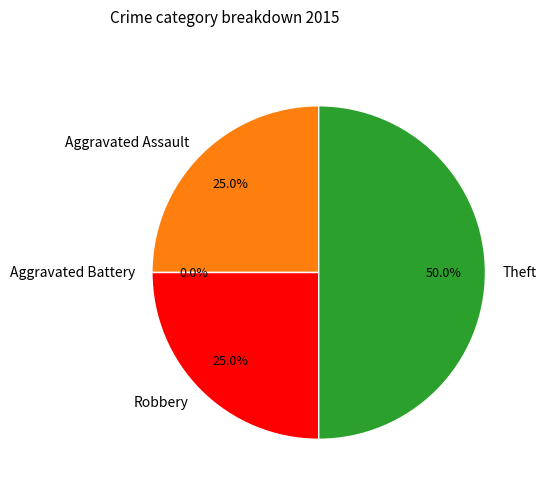

To the nearest percent, what is the average slice percentage?

25%